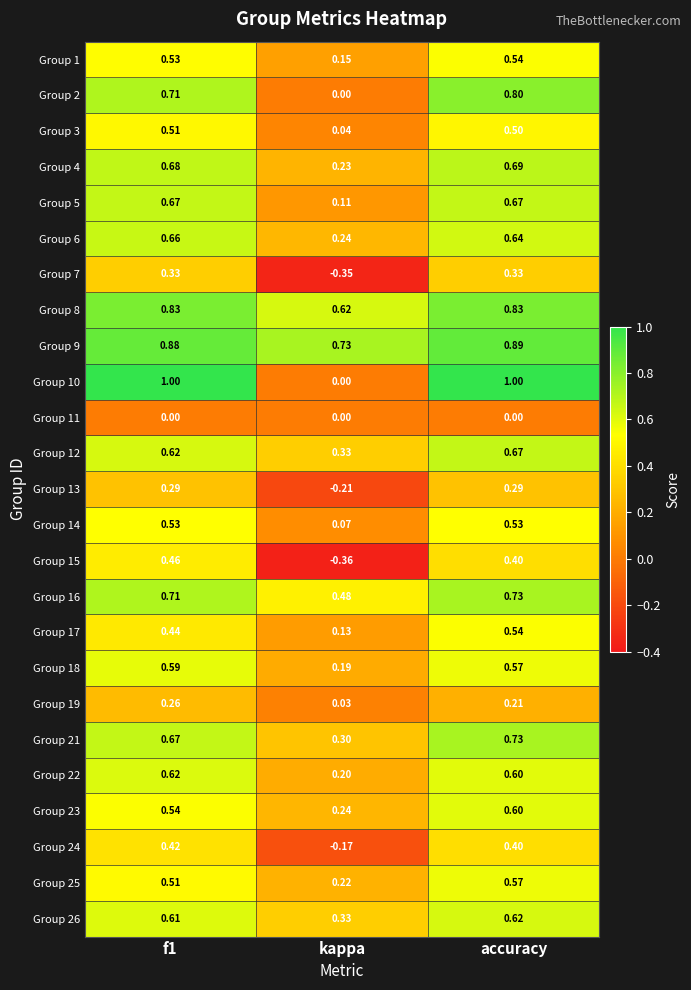

Where is Group 1 nearest to the value 0?

kappa